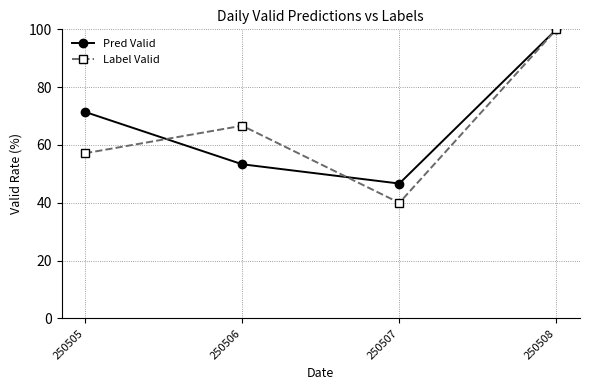

How many data points does each series have?

4